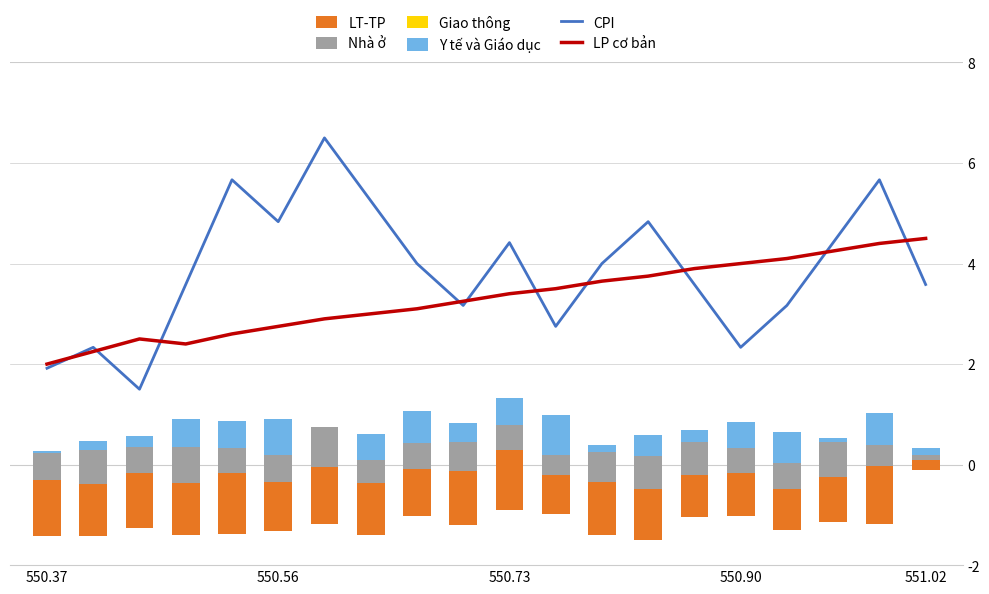

The value of CPI at 550.37 is 1.9. True or false?

True